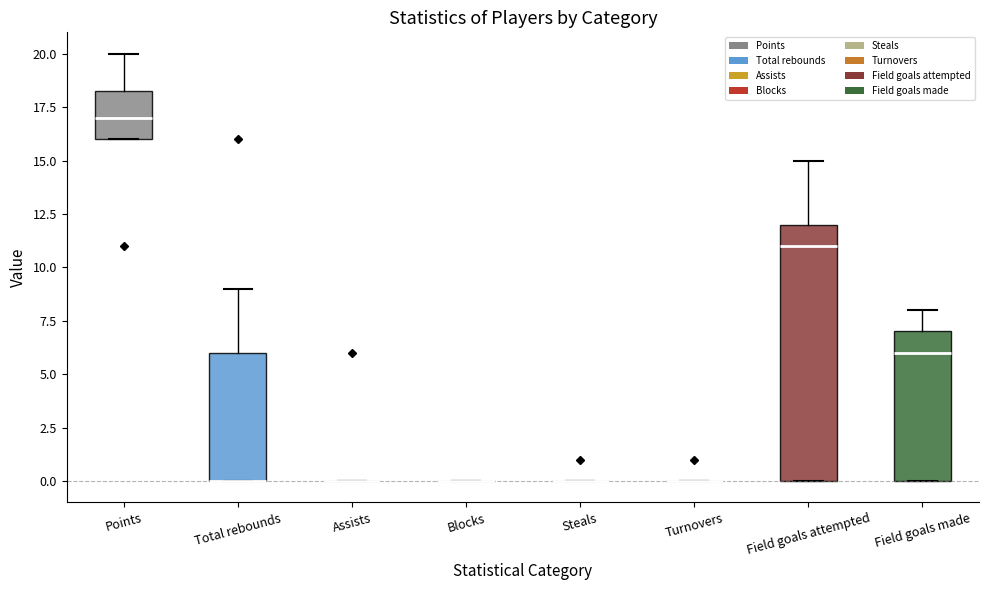

Reading left to right, transcribe this box plot: for each box, give where its median line is, the range the box spans, and where its two whiskers end, as read against the y-axis. The values are not printed on the chart, so give them approximately, as read against the axis.

Points: median 17.0, box 16.0 to 18.5, whiskers 16.0 to 20.0
Total rebounds: median 0.0 (drawn on the box's lower edge), box 0.0 to 6.0, whiskers 0.0 to 9.0
Assists: box collapsed to a line at 0.0, whiskers 0.0 to 0.0
Blocks: box collapsed to a line at 0.0, whiskers 0.0 to 0.0
Steals: box collapsed to a line at 0.0, whiskers 0.0 to 0.0
Turnovers: box collapsed to a line at 0.0, whiskers 0.0 to 0.0
Field goals attempted: median 11.0, box 0.0 to 12.0, whiskers 0.0 to 15.0
Field goals made: median 6.0, box 0.0 to 7.0, whiskers 0.0 to 8.0